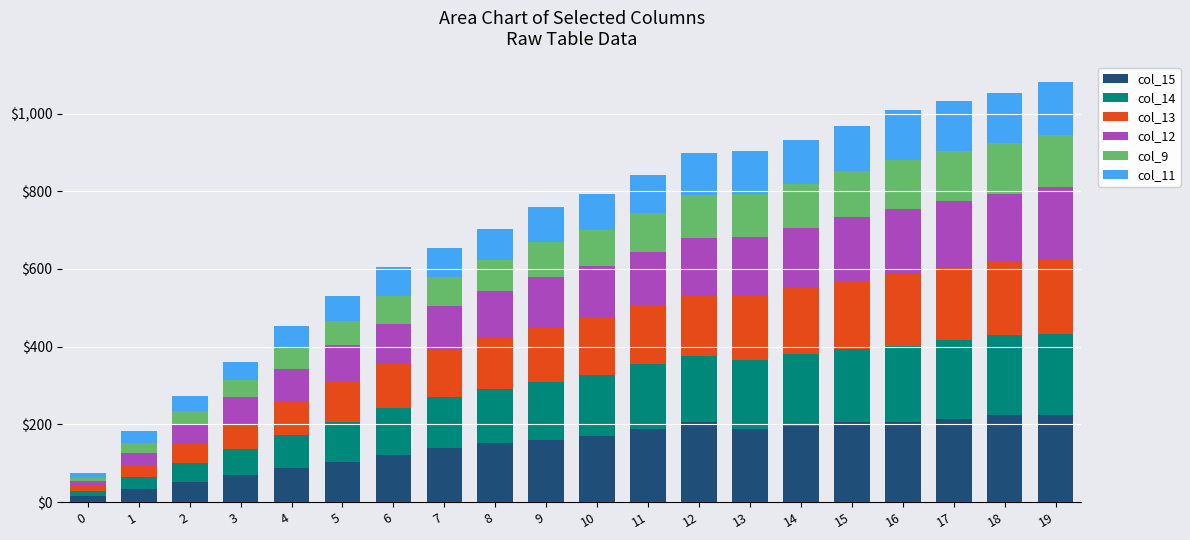

The value of col_15 at 10 is 41. True or false?

False